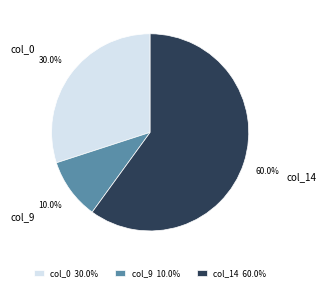

What is the smallest slice in the pie chart?

col_9